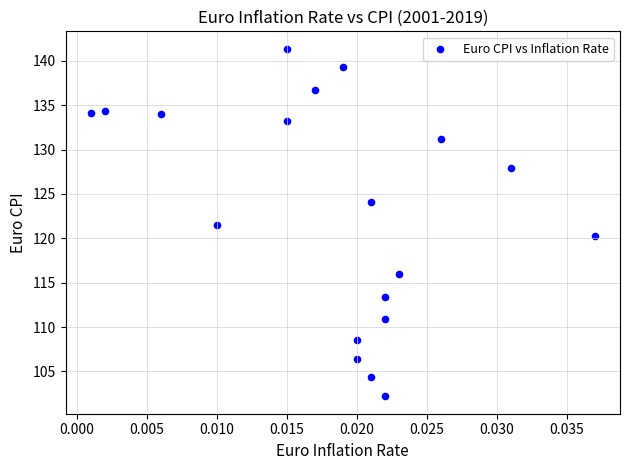

What is the range of Y values (max minus min)?

39.2